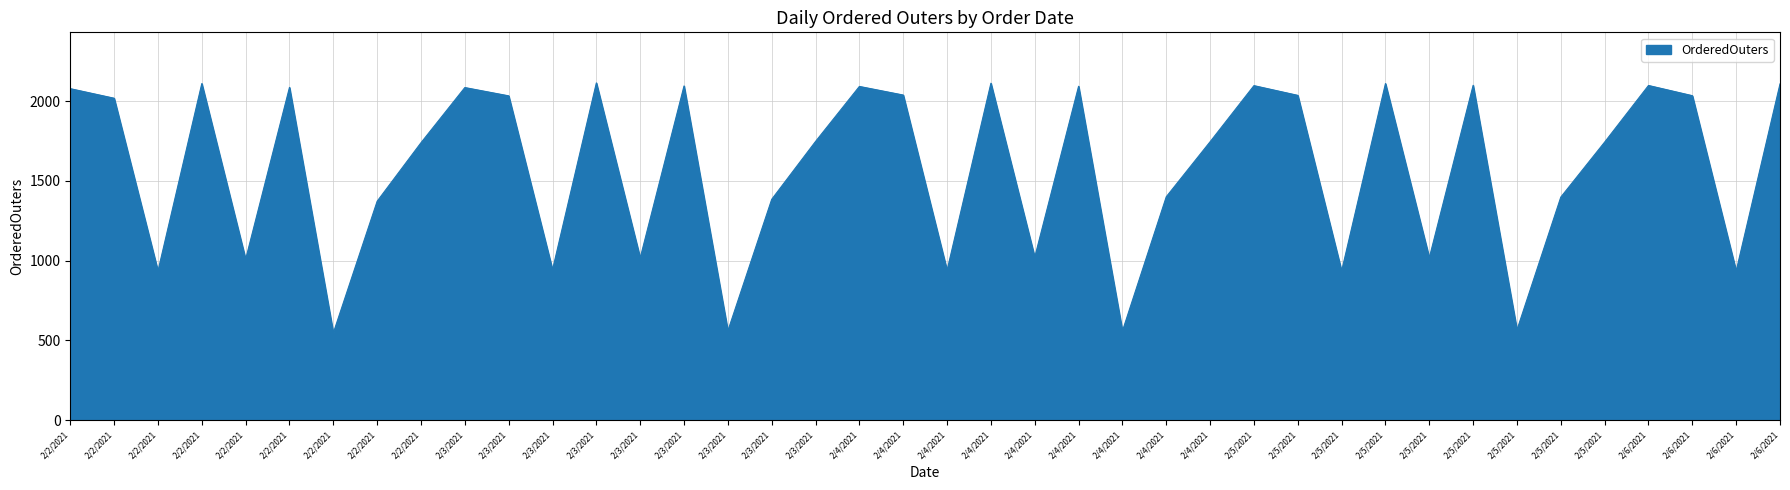

How many distinct data groups are displayed?

1